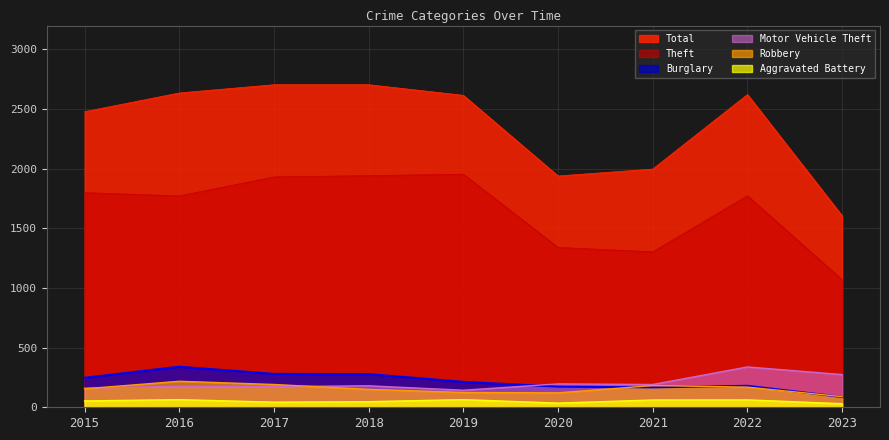

True or false: Robbery and Theft cross at least once.

False